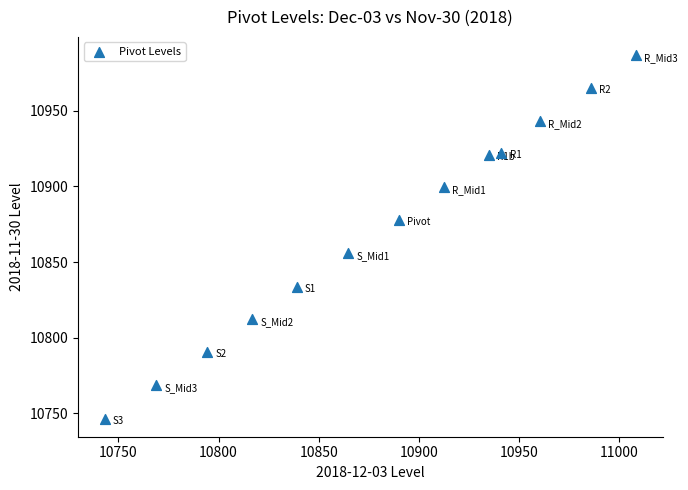

What is the range of X values (max minus min)?

265.2